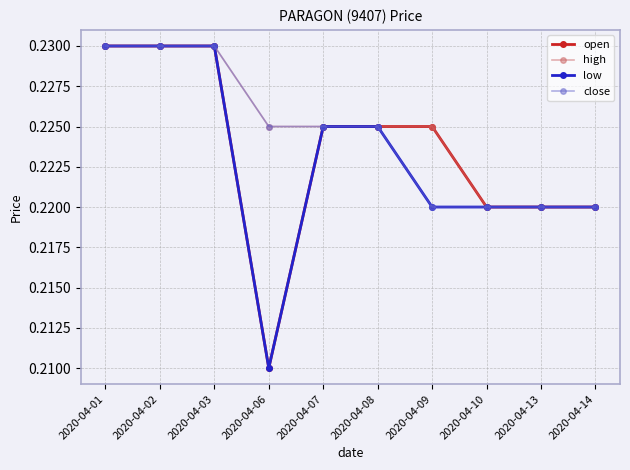

The high series shows 0.4 at 2020-04-02. True or false?

False